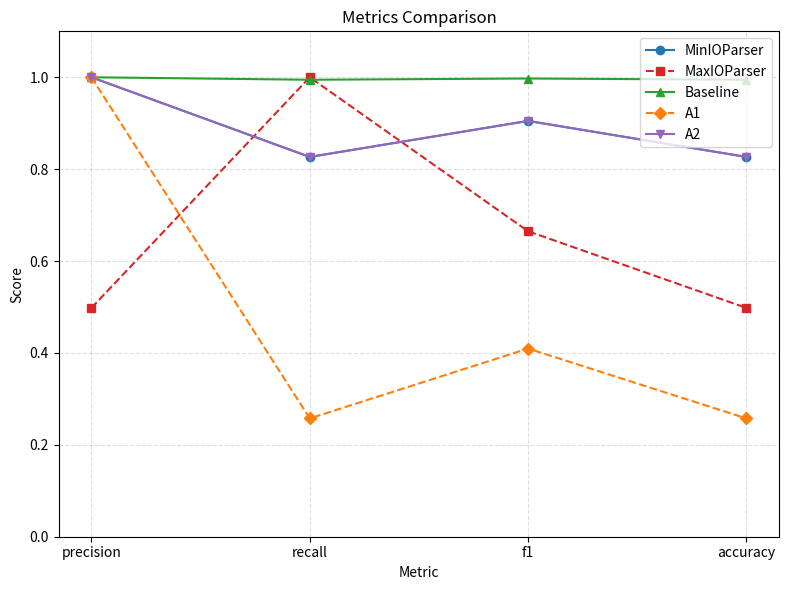

List the labels in order of MaxIOParser value, smallest first.

precision, accuracy, f1, recall